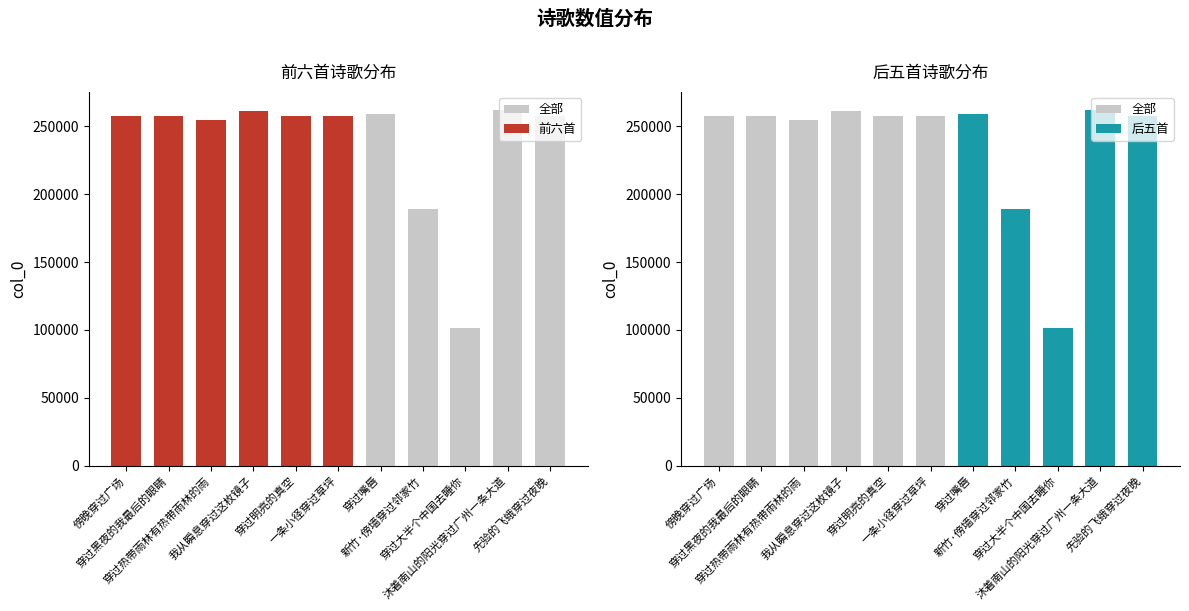

What is the change in value from 新竹·傍墙穿过邻家竹 to 沐着南山的阳光穿过广州一条大道?

+72682